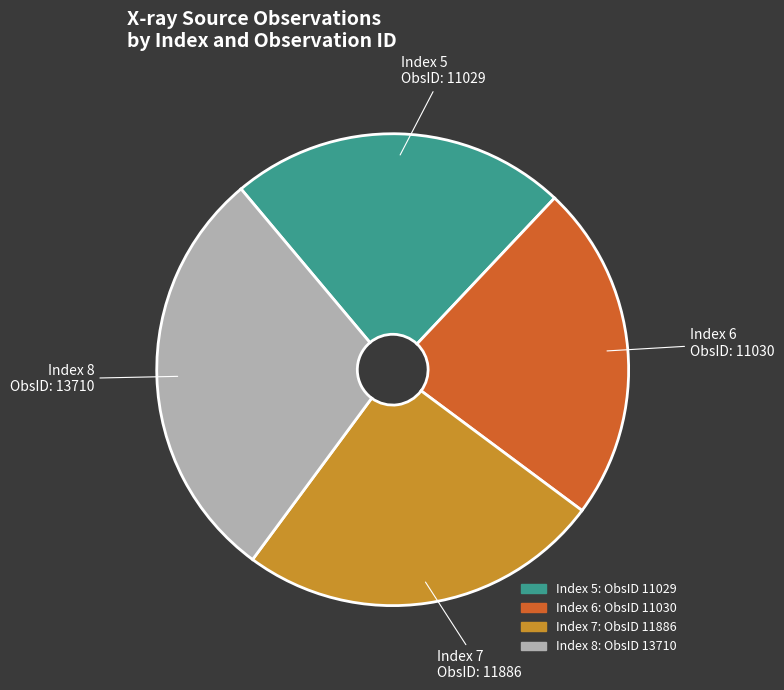

Does any single category account for the majority?

No